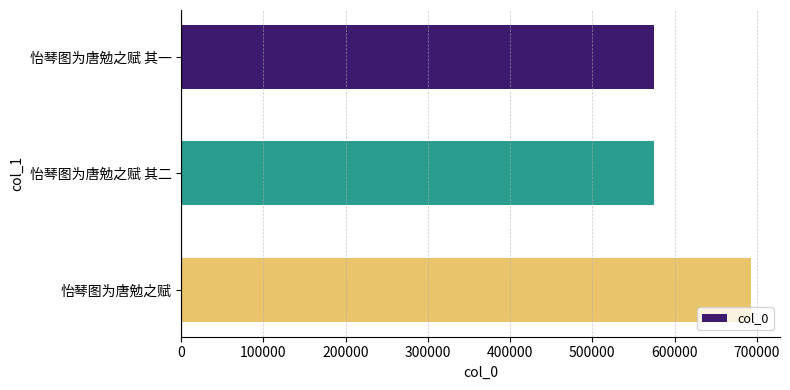

Count the number of data series in this chart.

1